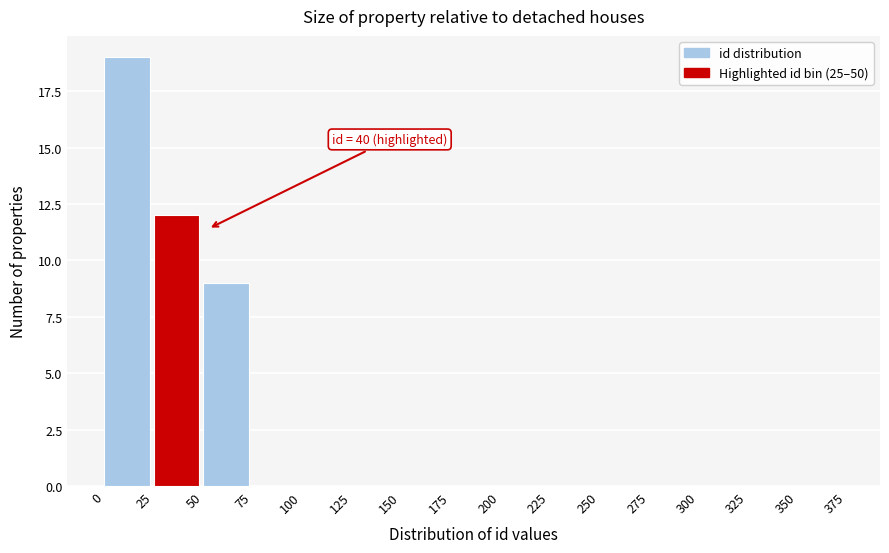

Over which range of the x-axis is the bar tallest?

0 to 25